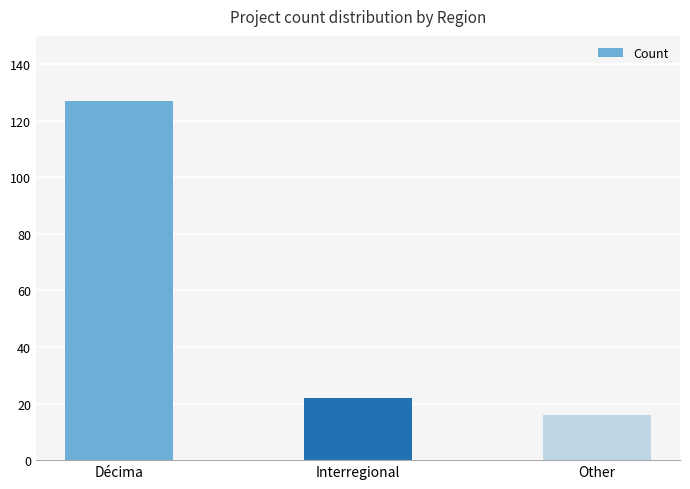

What is the value of the 3rd bar from the left?

16